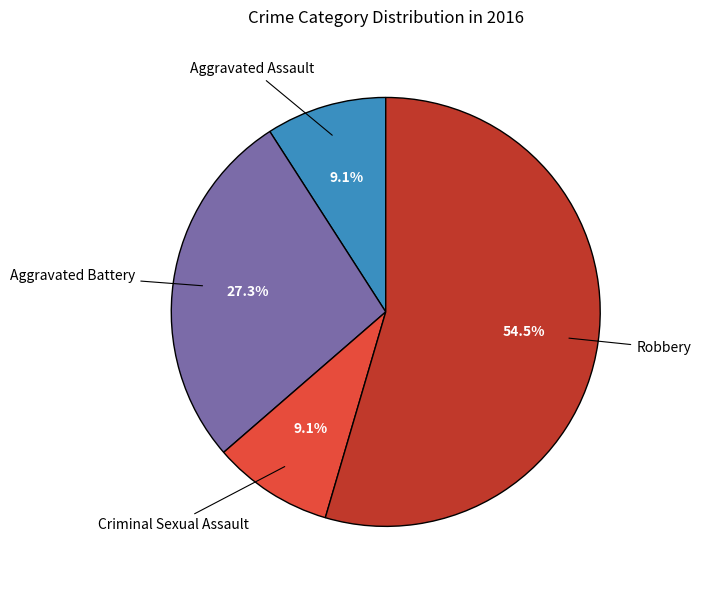

Does any single category account for the majority?

Yes